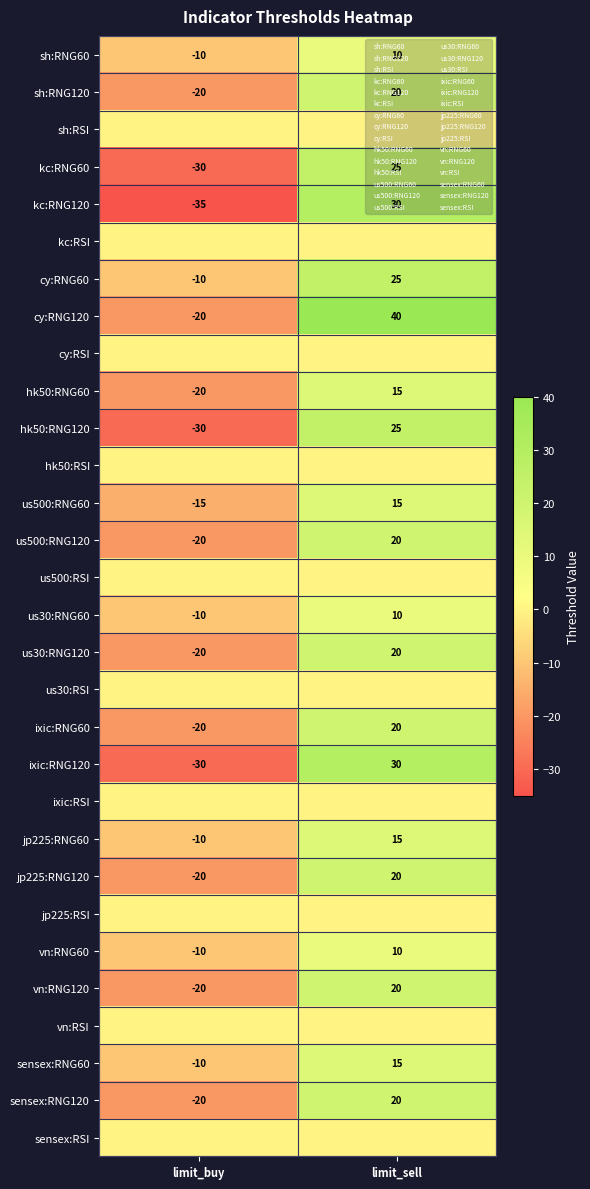

Is the value of sh:RSI at limit_buy greater than the value of vn:RNG60 at limit_buy?

Yes